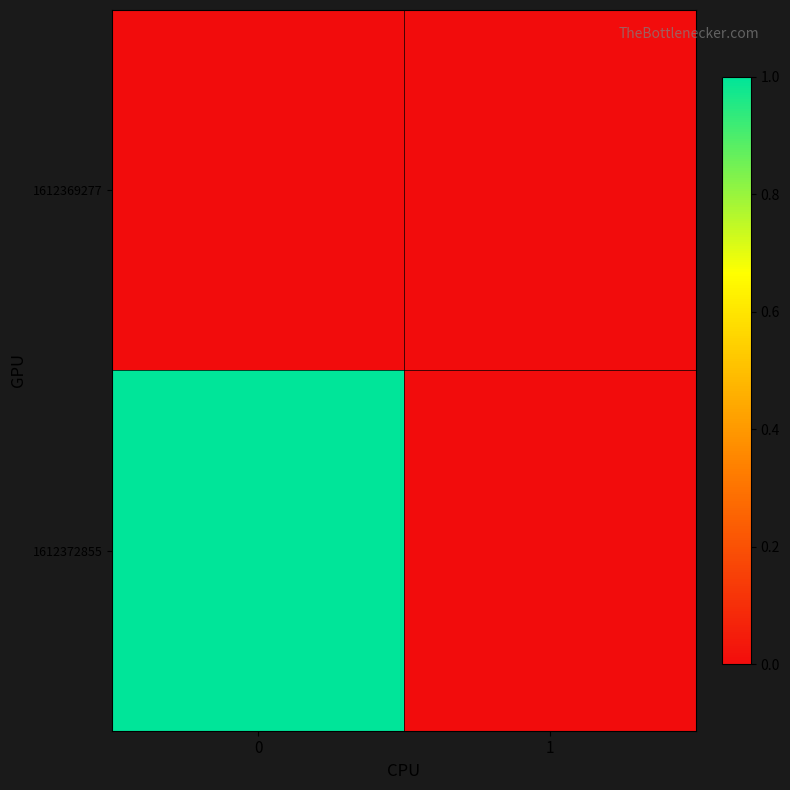

List the series in order of their overall mean, highest first.

row_1, row_0